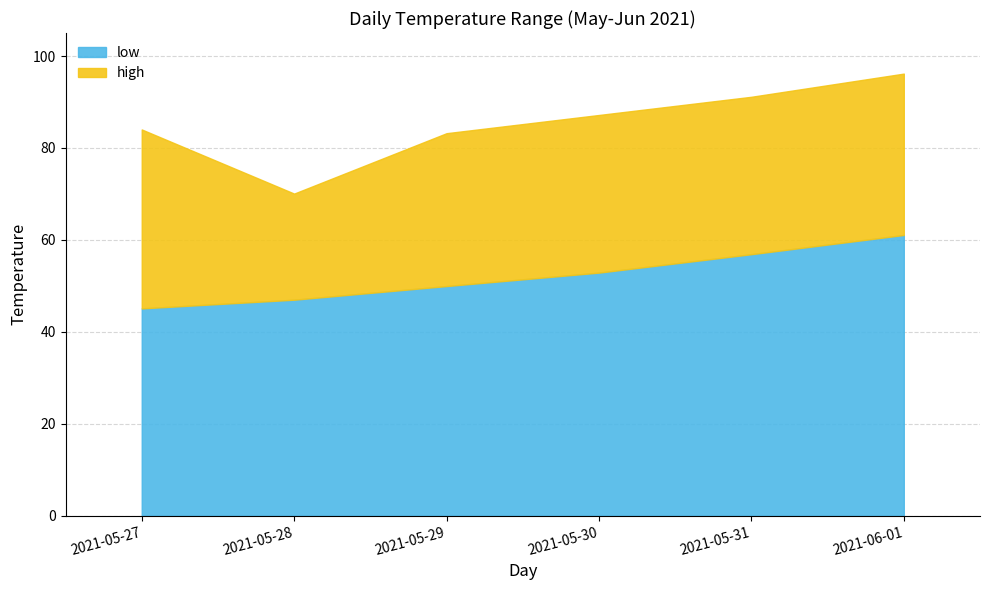

The low series shows 47.0 at 2021-05-28. True or false?

True